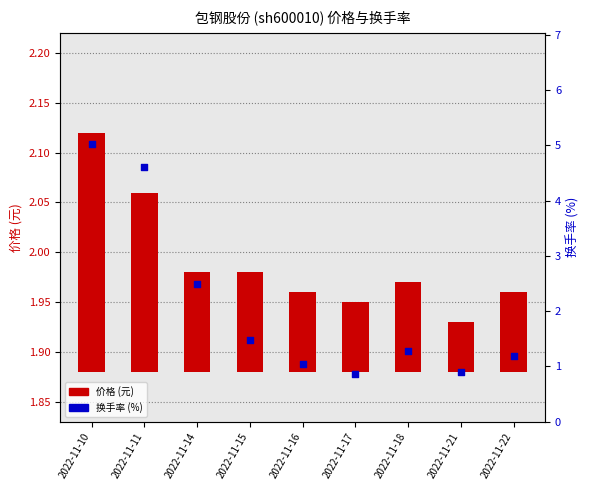

At which category is the sum across all series the highest?

2022-11-10